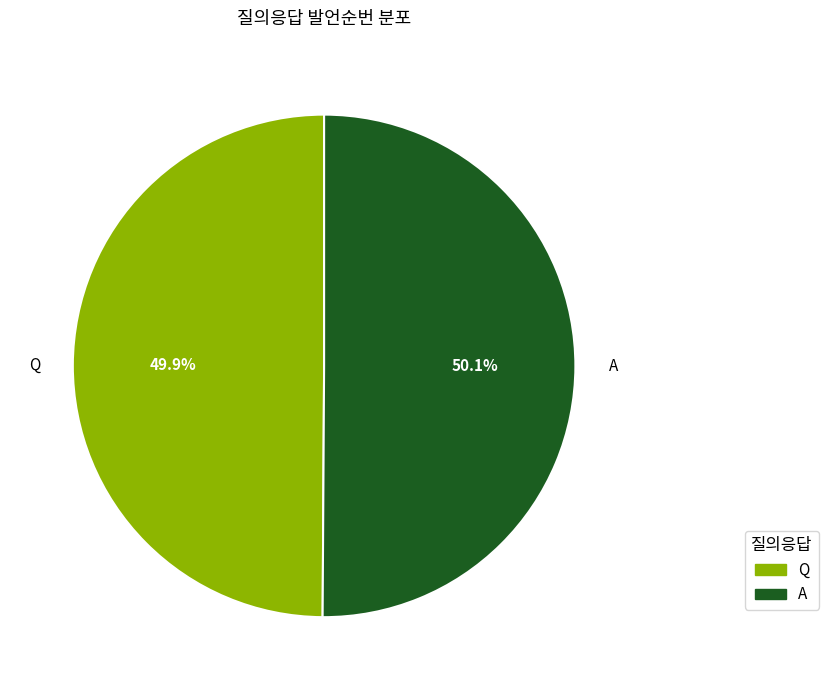

Combined, what portion of the pie is A and Q?

100.0%